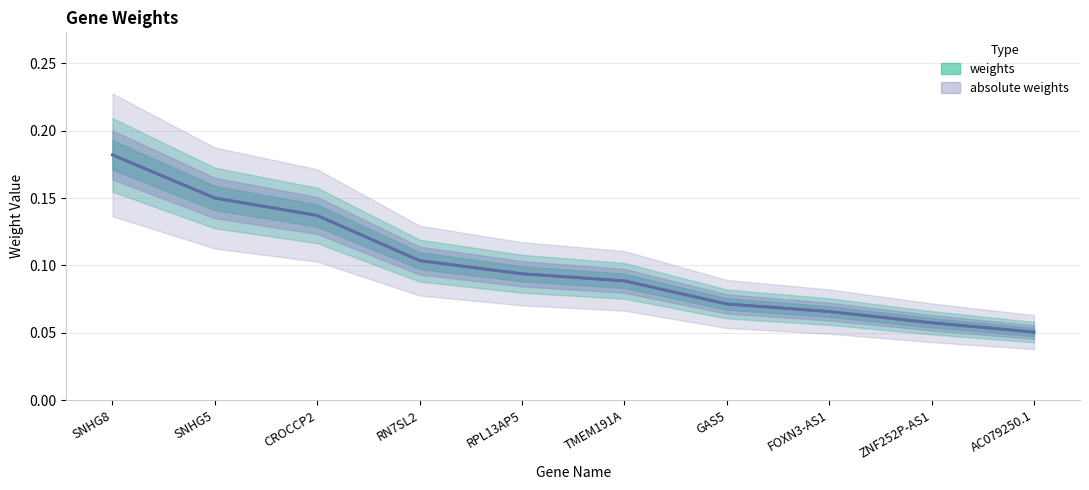

True or false: absolute weights and weights cross at least once.

False